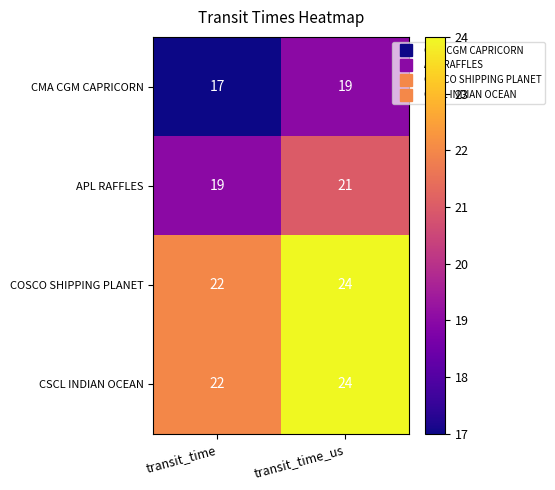

What is the sum of all APL RAFFLES values?

40